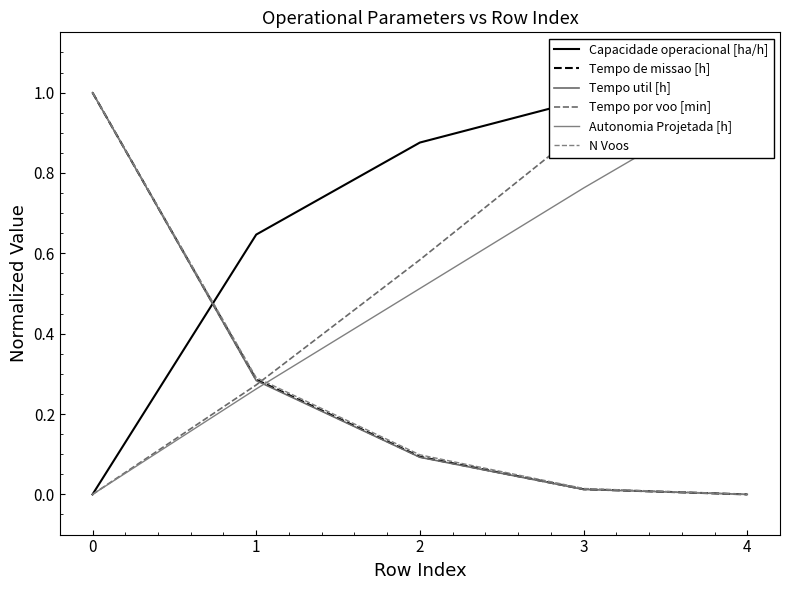

True or false: Capacidade operacional [ha/h] and Autonomia Projetada [h] intersect in this chart.

False